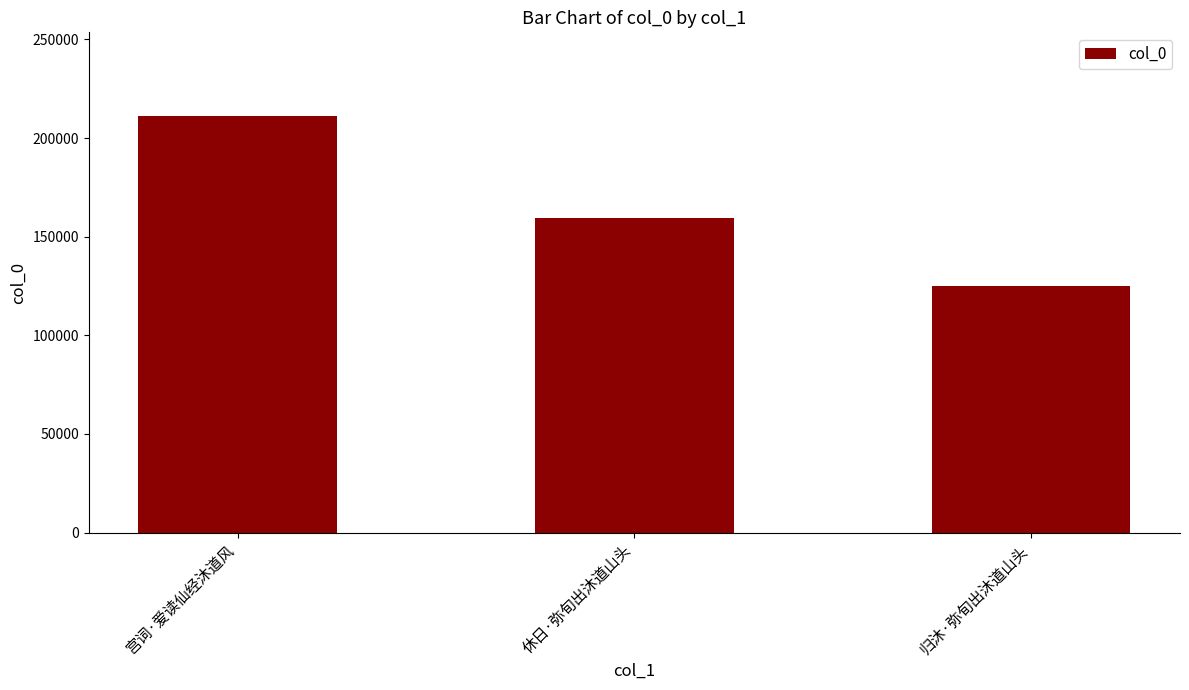

What is the average value?

165264